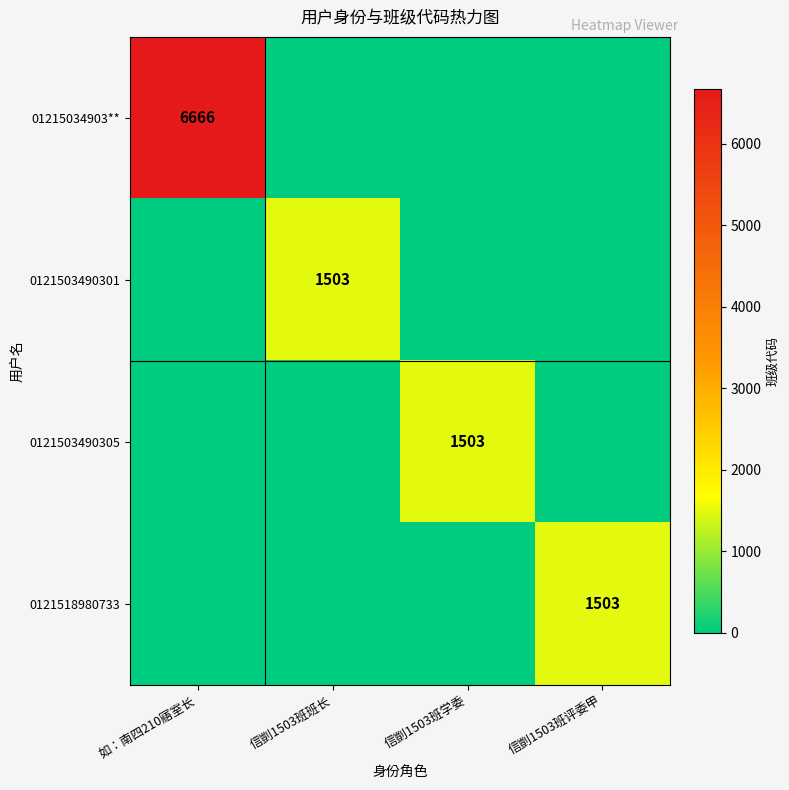

Is it true that 01215034903** equals 6666 at 如：南四210寤室长?

True